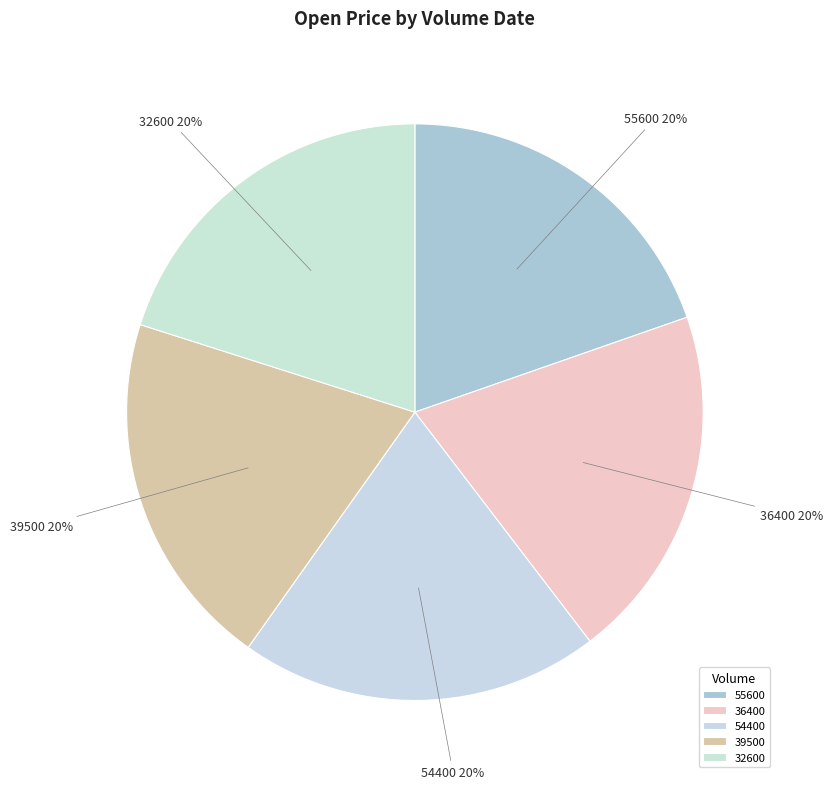

Is it true that 39500 is 20% of the pie?

True